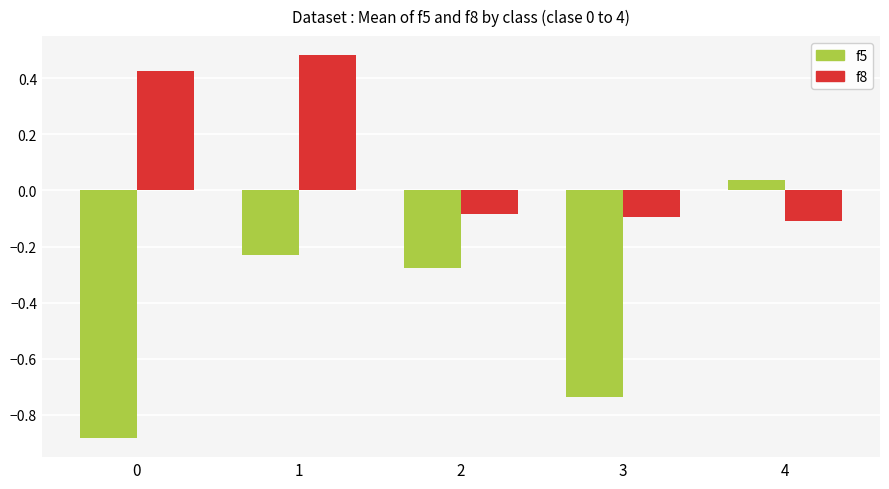

Rank the series by their maximum value, from lowest to highest.

f5, f8